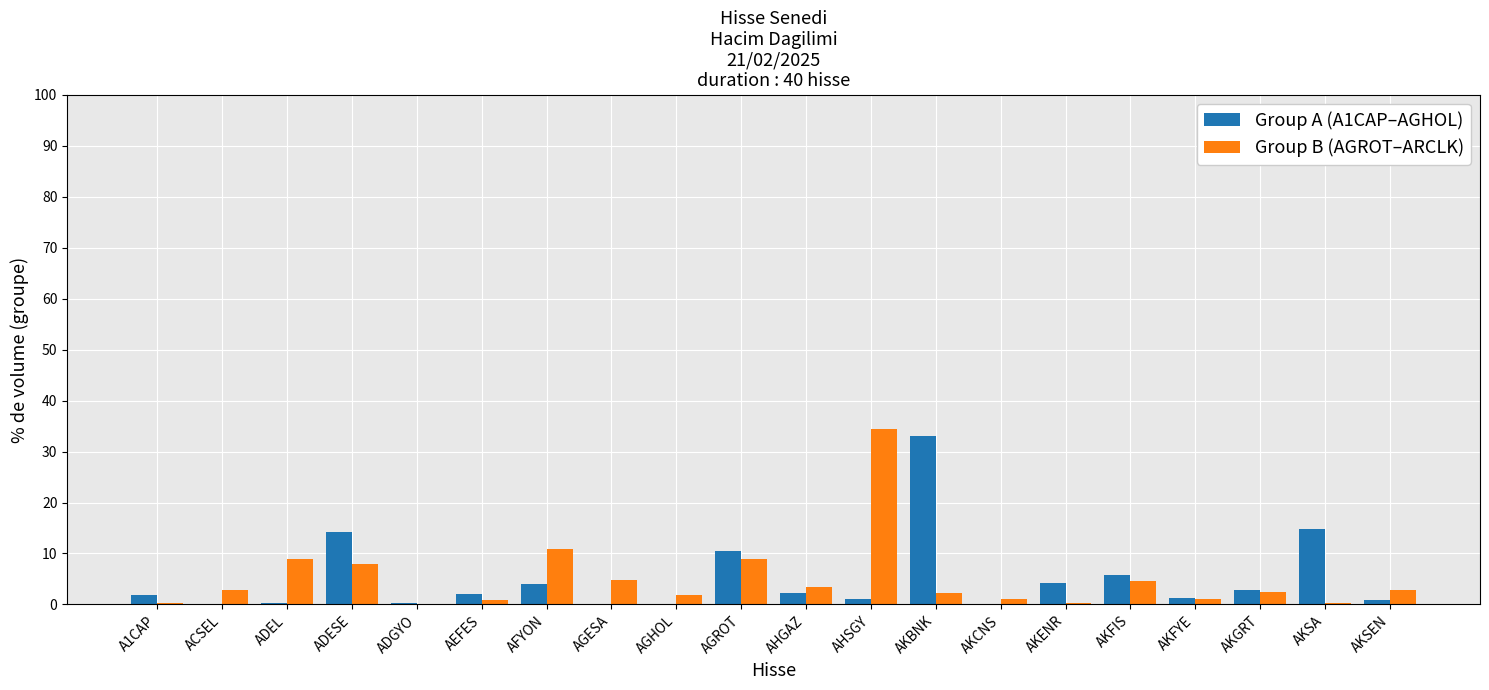

Is the value of Group B (AGROT–ARCLK) at AGESA greater than the value of Group A (A1CAP–AGHOL) at A1CAP?

Yes